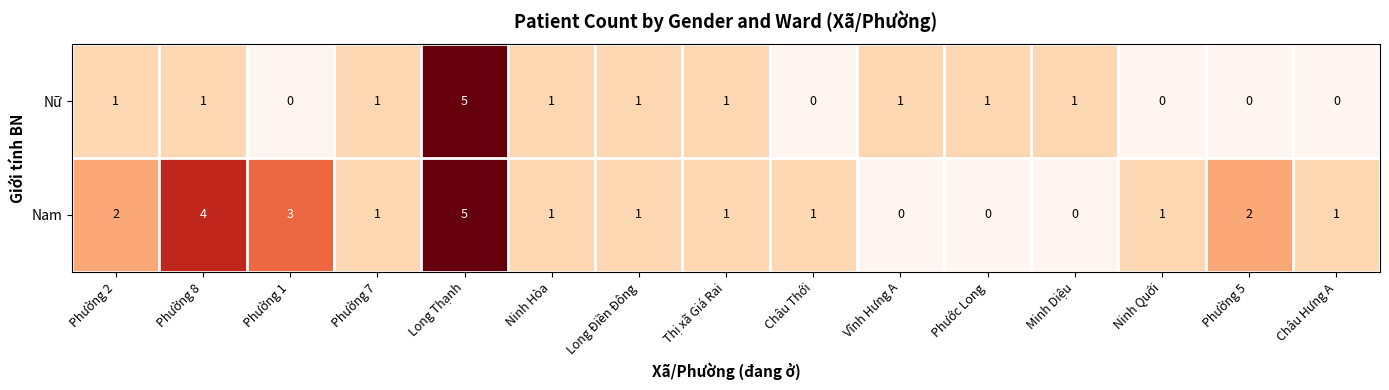

What is the difference between the maximum and minimum values in the Nữ series?

5